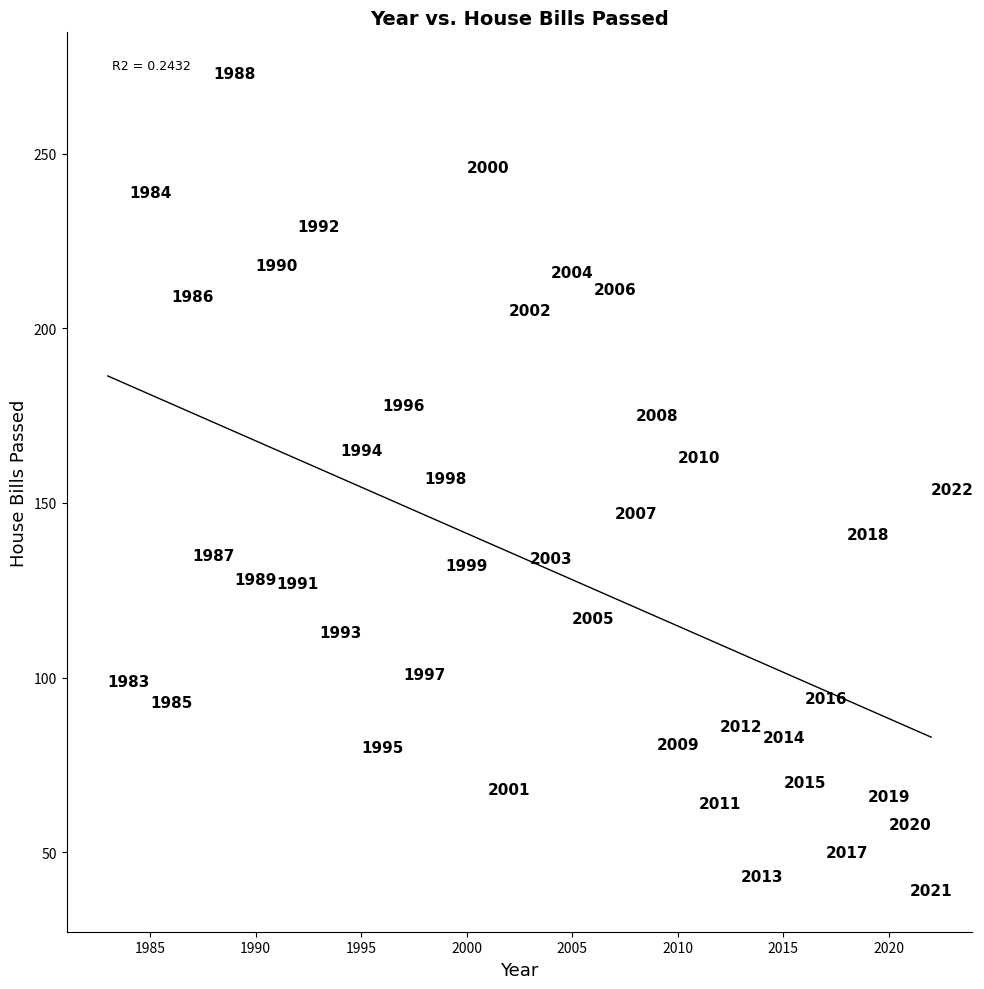

What Y value in the scatter plot is closest to 156?

157